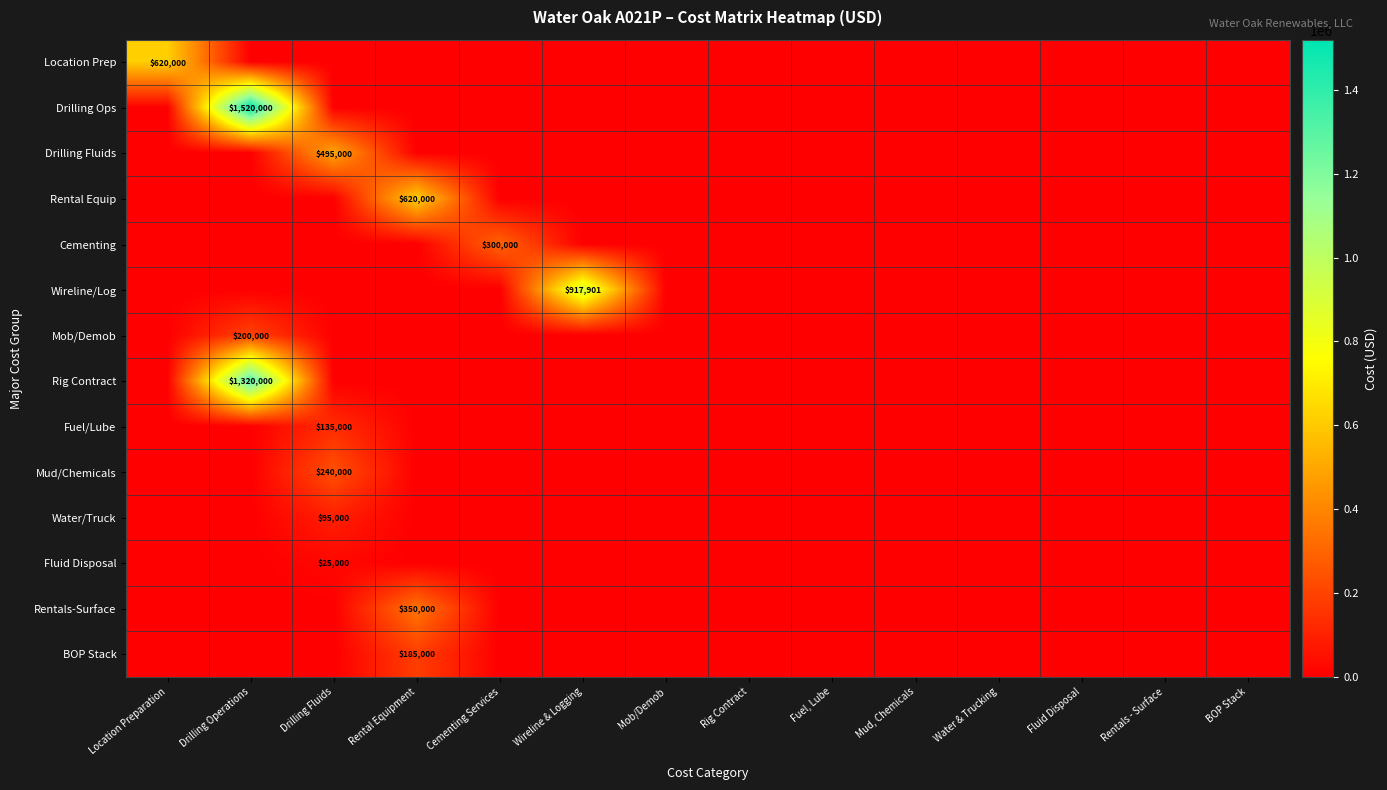

The value of Mud/Chemicals at Drilling Fluids is 240000. True or false?

True